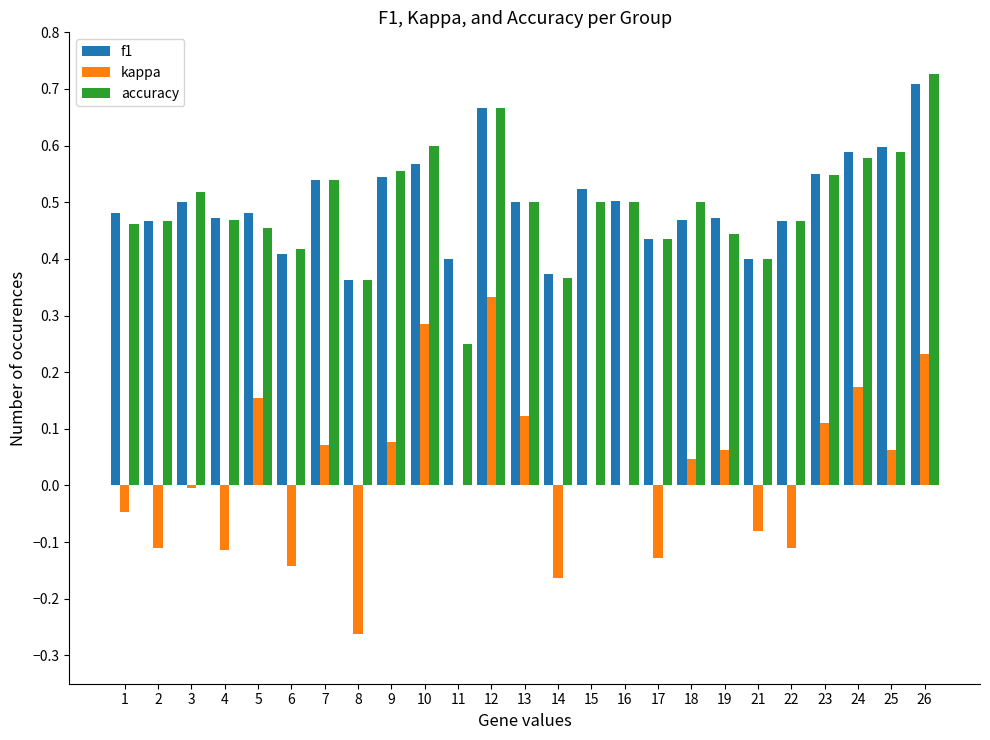

How many categories are shown in the chart?

25